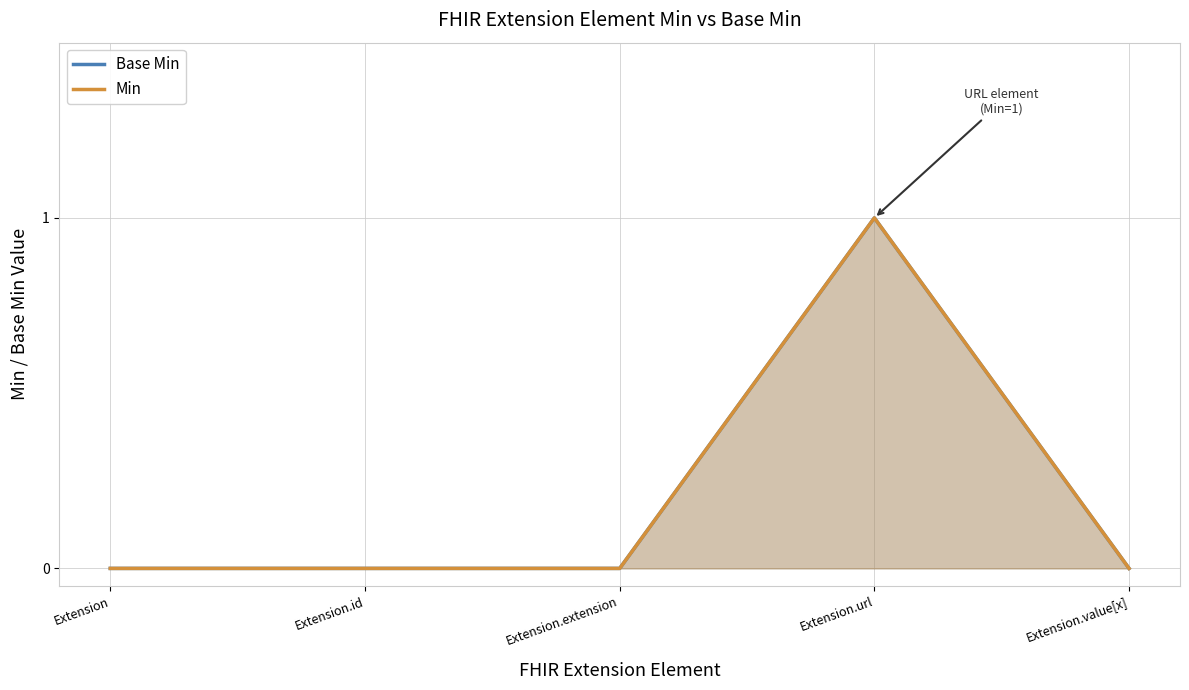

Reading left to right, list all the values displayed in this chart.

Base Min: 0	0	0	1	0
Min: 0	0	0	1	0